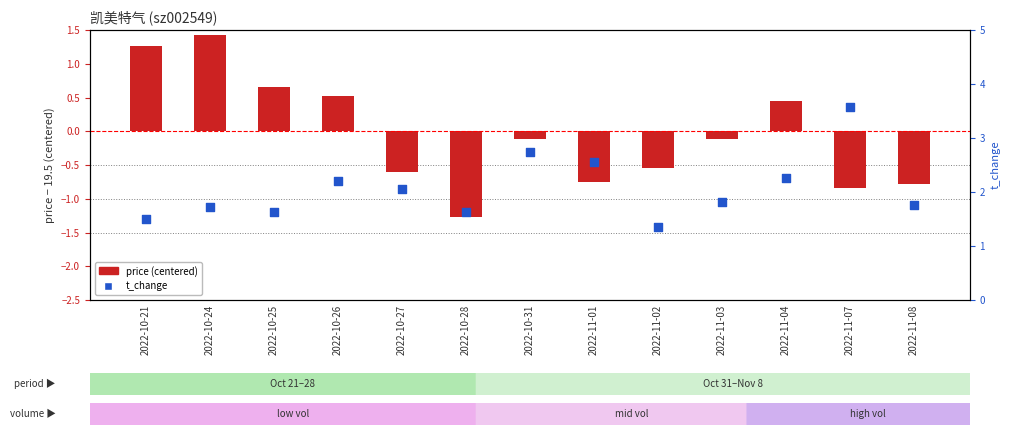

At which category is the sum across all series the highest?

2022-10-24